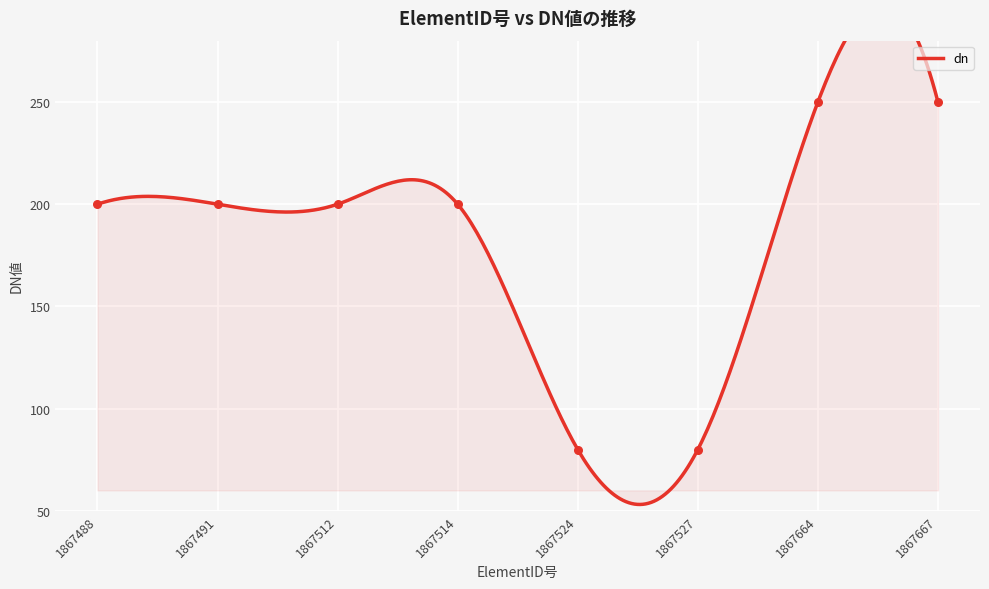

Which has a higher value, 1867512 or 1867527?

1867512